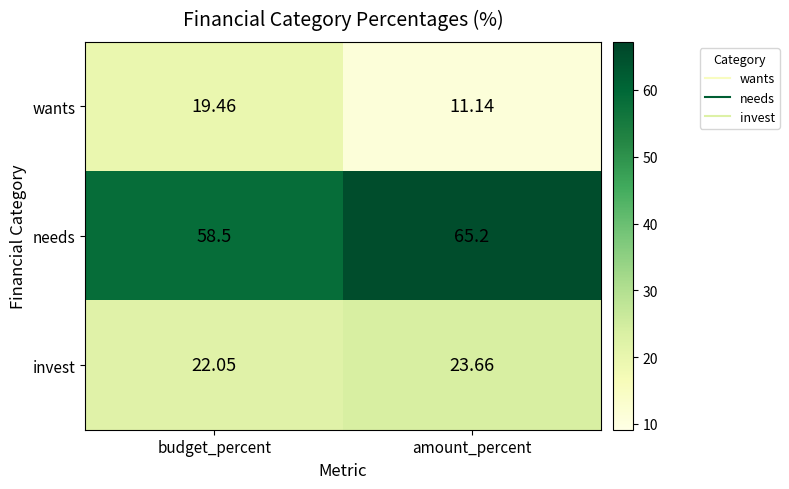

Which series changed the most between budget_percent and amount_percent?

wants